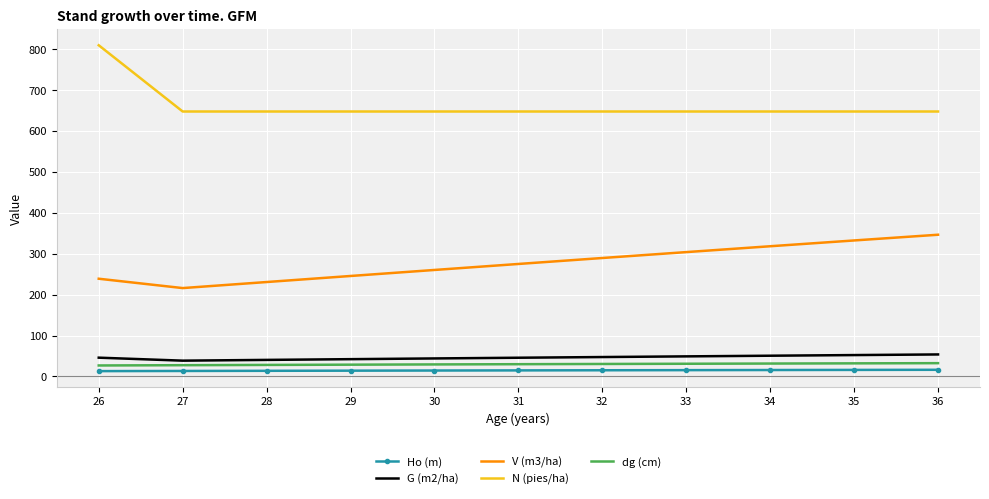

Which category has the highest value across all series?

26